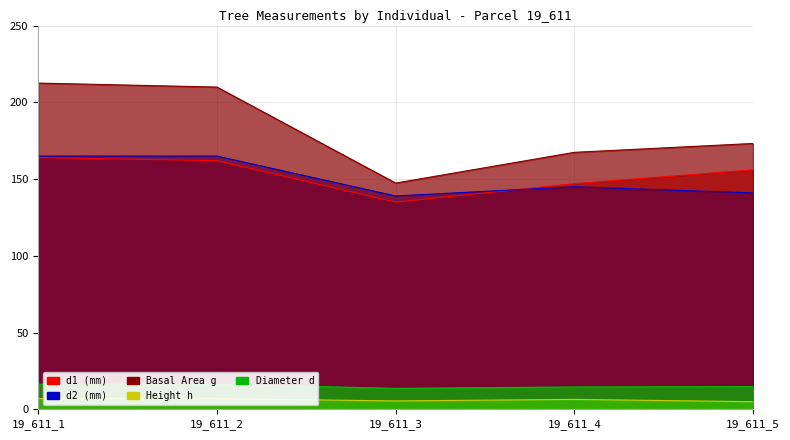

How many lines are shown in the chart?

5